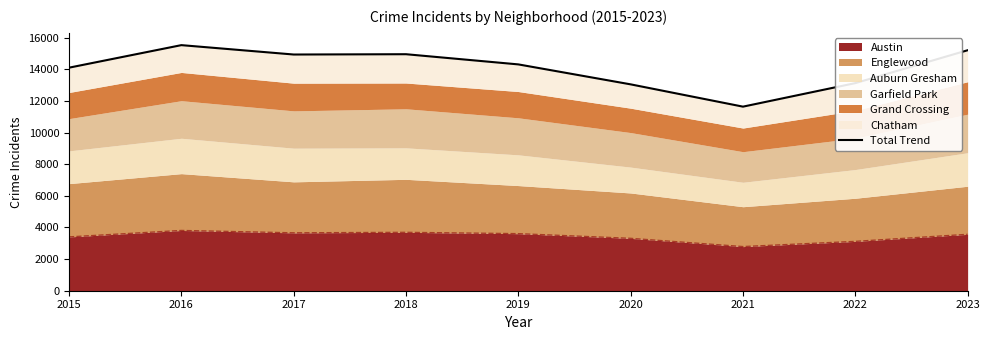

The value of Austin at 2023 is 3566. True or false?

True